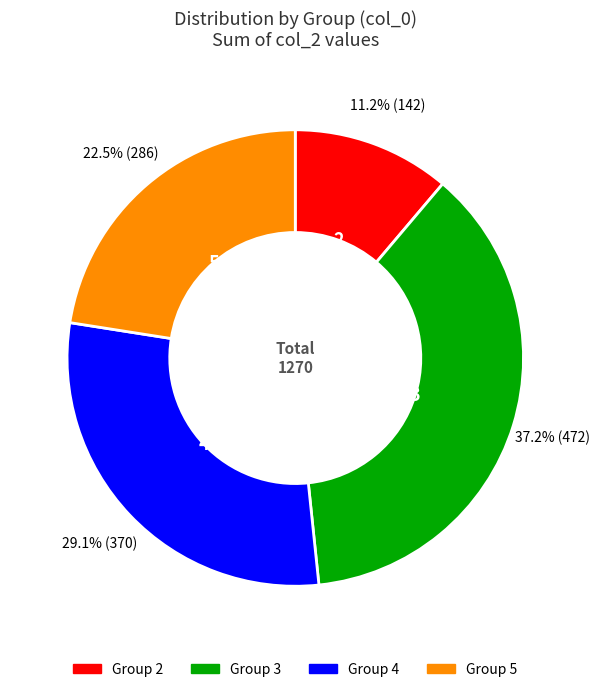

Does any single category account for the majority?

No